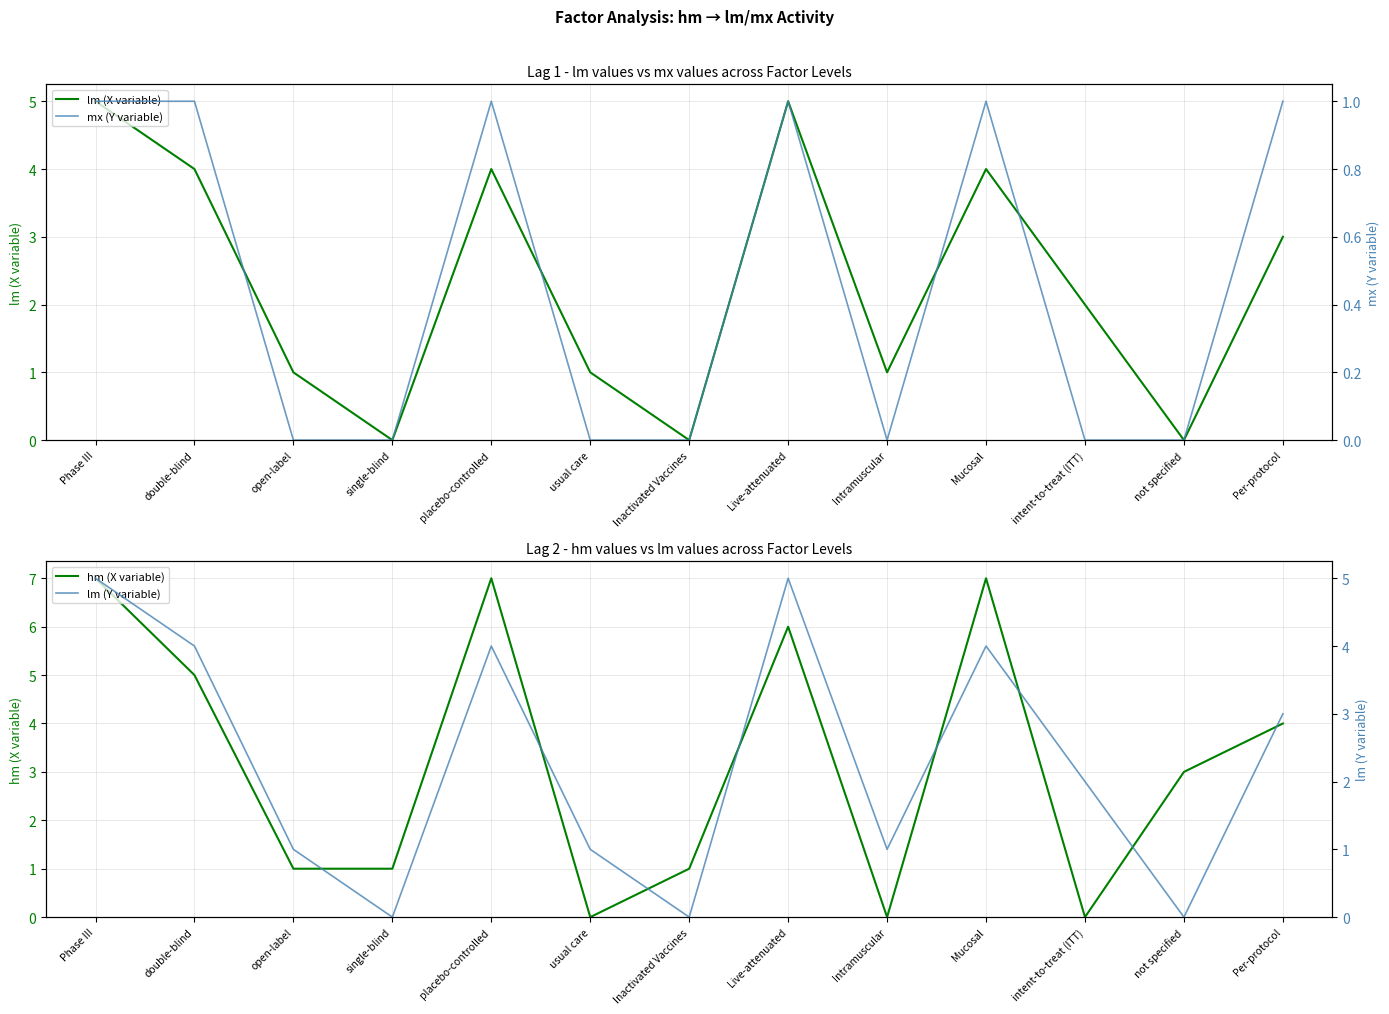

What is the label of the 1st point from the left?

Phase III